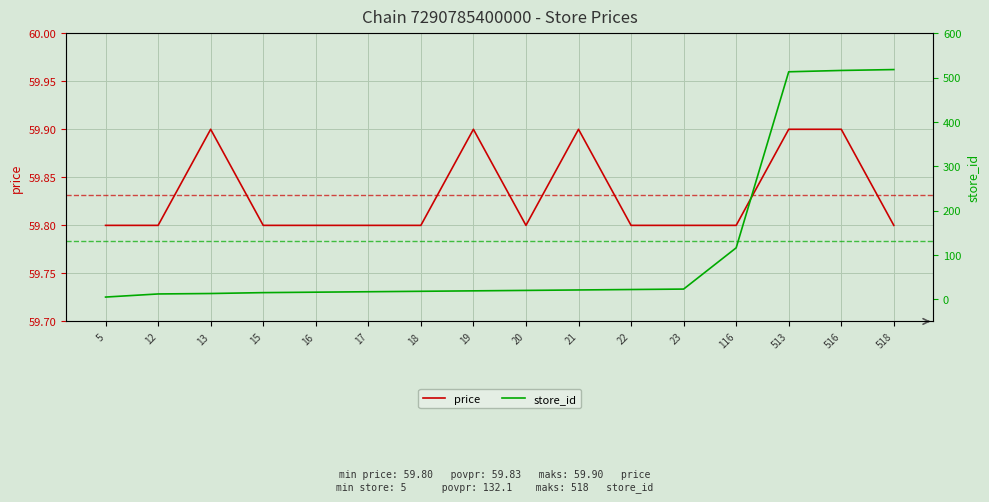

What is the difference between the maximum and second lowest values in the store_id series?

506.0